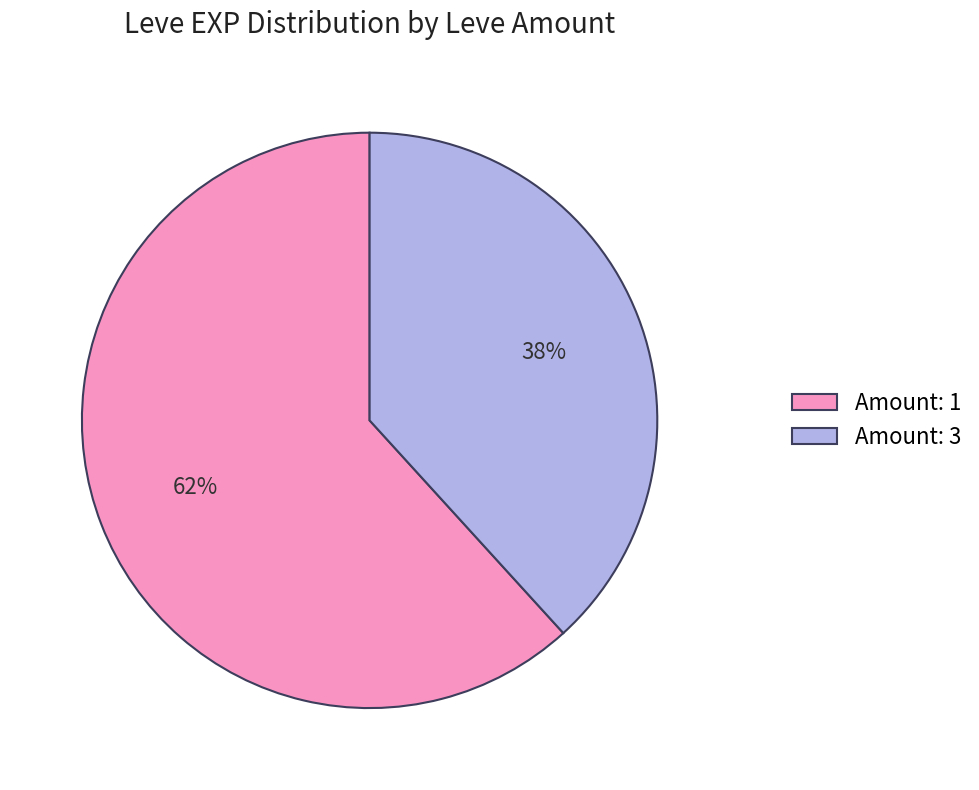

Between Amount: 1 and Amount: 3, which is larger?

Amount: 1